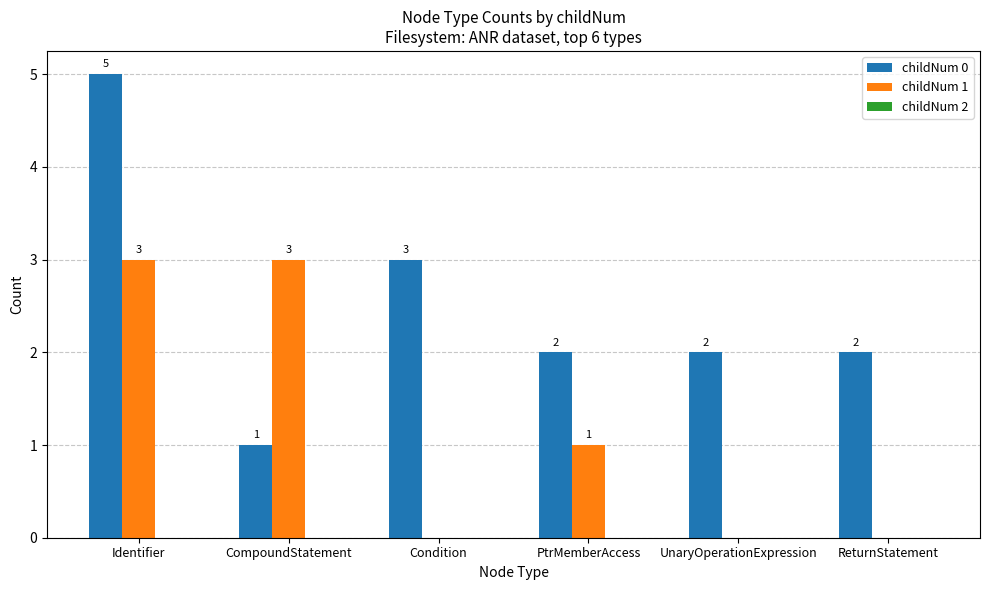

What is the sum of the childNum 1 values at PtrMemberAccess and Condition?

1